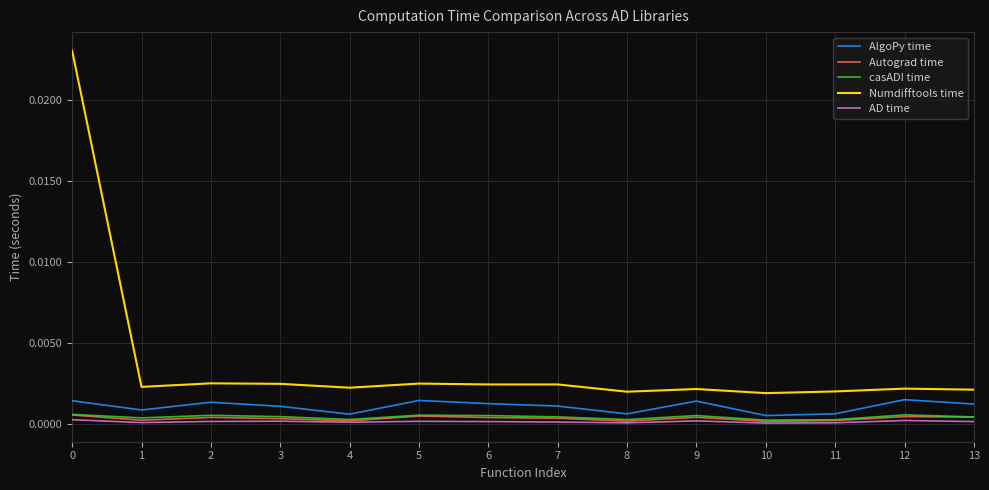

Which series has the largest range (max minus min)?

Numdifftools time